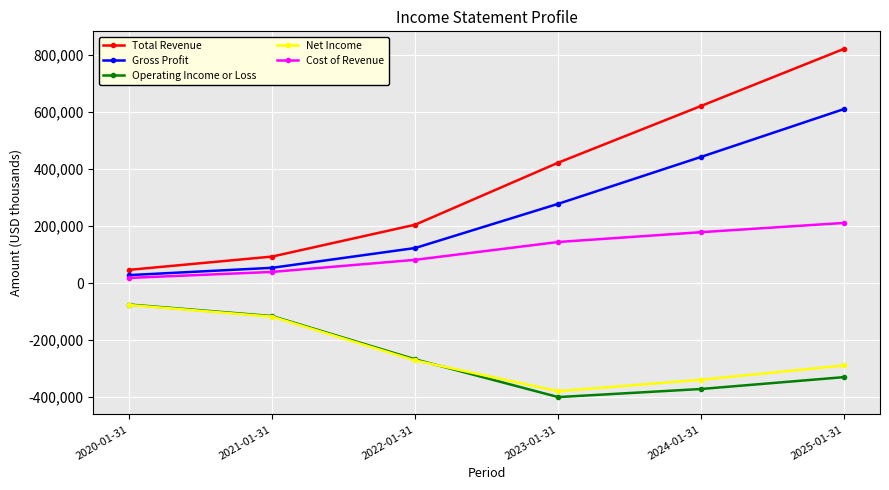

Reading right to left, extract all data points from this chart.

Total Revenue: 821500	621200	422200	204800	93100	46500
Gross Profit: 610400	442600	278000	123100	53700	28100
Operating Income or Loss: -329400	-371000	-399400	-267200	-115500	-75000
Net Income: -288400	-338700	-378700	-271100	-117600	-76600
Cost of Revenue: 211100	178600	144200	81700	39300	18300